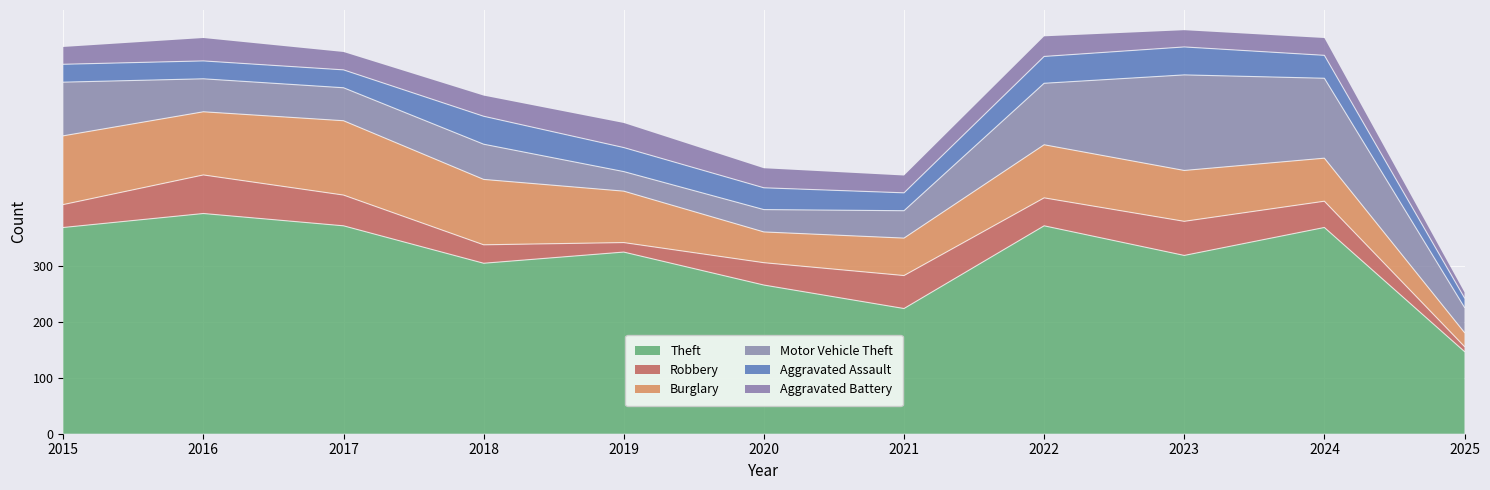

Reading left to right, extract all data points from this chart.

Theft: 2015=369	2016=394	2017=372	2018=305	2019=325	2020=266	2021=224	2022=372	2023=319	2024=369	2025=147
Robbery: 2015=41	2016=69	2017=55	2018=33	2019=17	2020=40	2021=59	2022=50	2023=61	2024=47	2025=9
Burglary: 2015=123	2016=113	2017=133	2018=117	2019=92	2020=55	2021=67	2022=95	2023=91	2024=77	2025=25
Motor Vehicle Theft: 2015=96	2016=59	2017=59	2018=63	2019=35	2020=40	2021=49	2022=110	2023=171	2024=143	2025=45
Aggravated Assault: 2015=32	2016=32	2017=32	2018=50	2019=43	2020=39	2021=32	2022=48	2023=50	2024=41	2025=17
Aggravated Battery: 2015=31	2016=41	2017=32	2018=37	2019=44	2020=35	2021=31	2022=36	2023=30	2024=31	2025=10